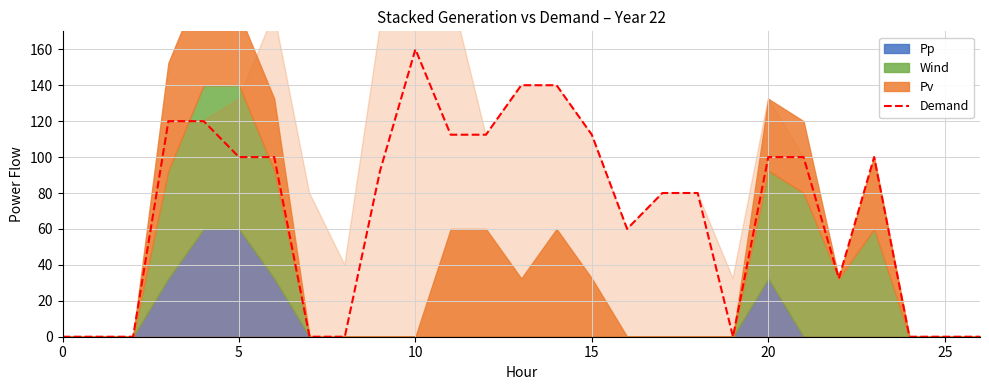

What is the highest value of the Demand series?

160.0